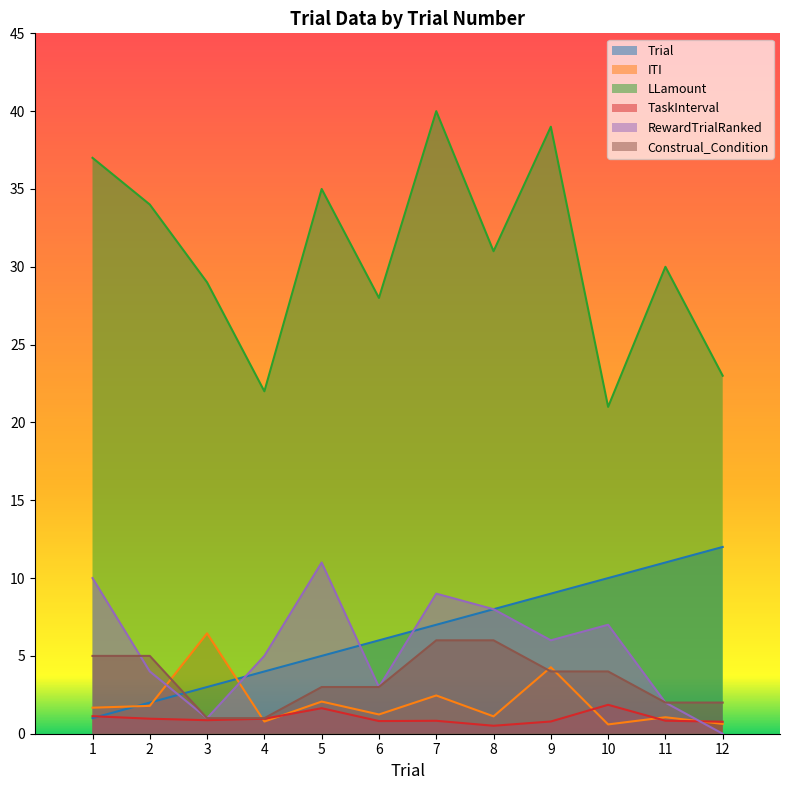

The Construal_Condition series shows 0.4 at 11. True or false?

False